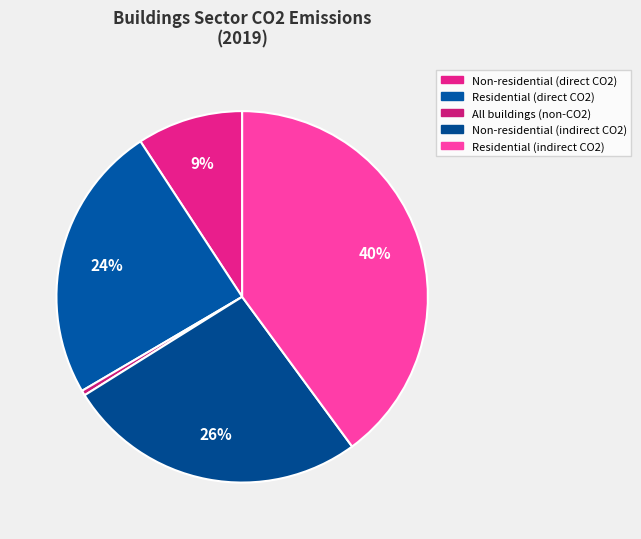

True or false: Non-residential (indirect CO2) accounts for 12% of the total.

False